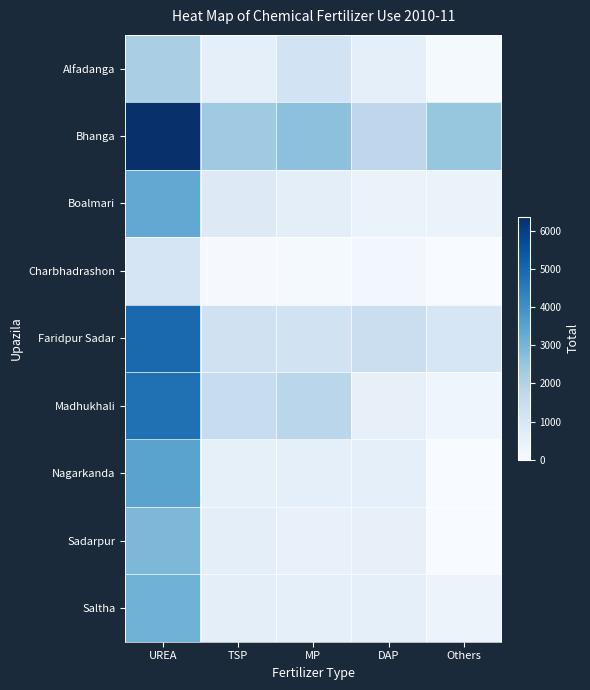

Count the number of categories in the chart.

5